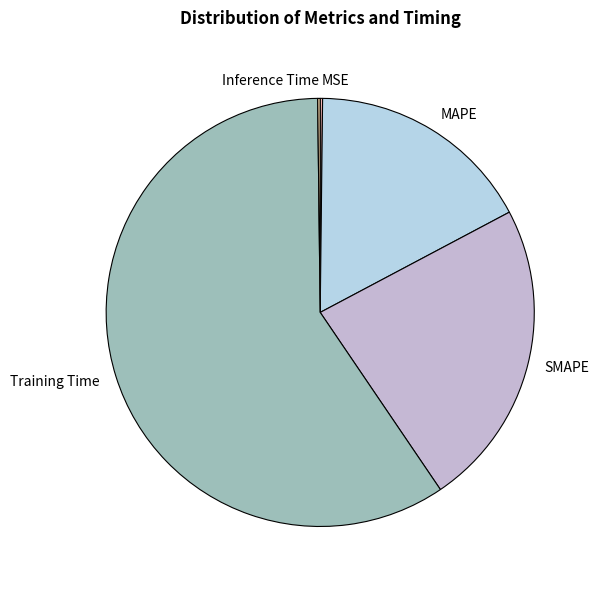

Which slice is the largest?

Training Time